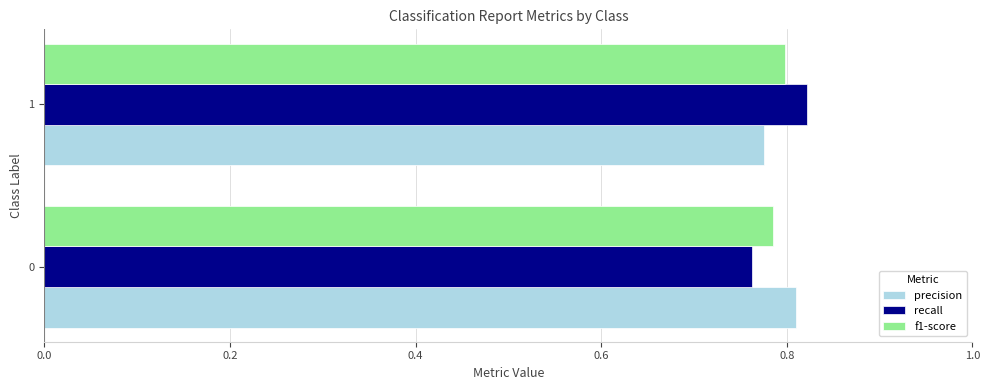

Is it true that precision equals 0.8 at 0?

True